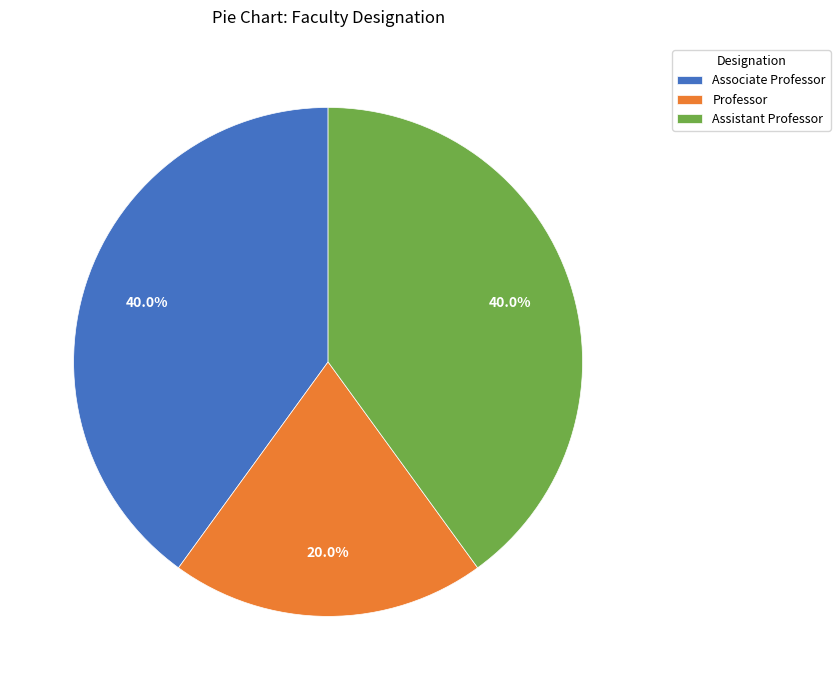

Which category has the smallest portion of the pie?

Professor